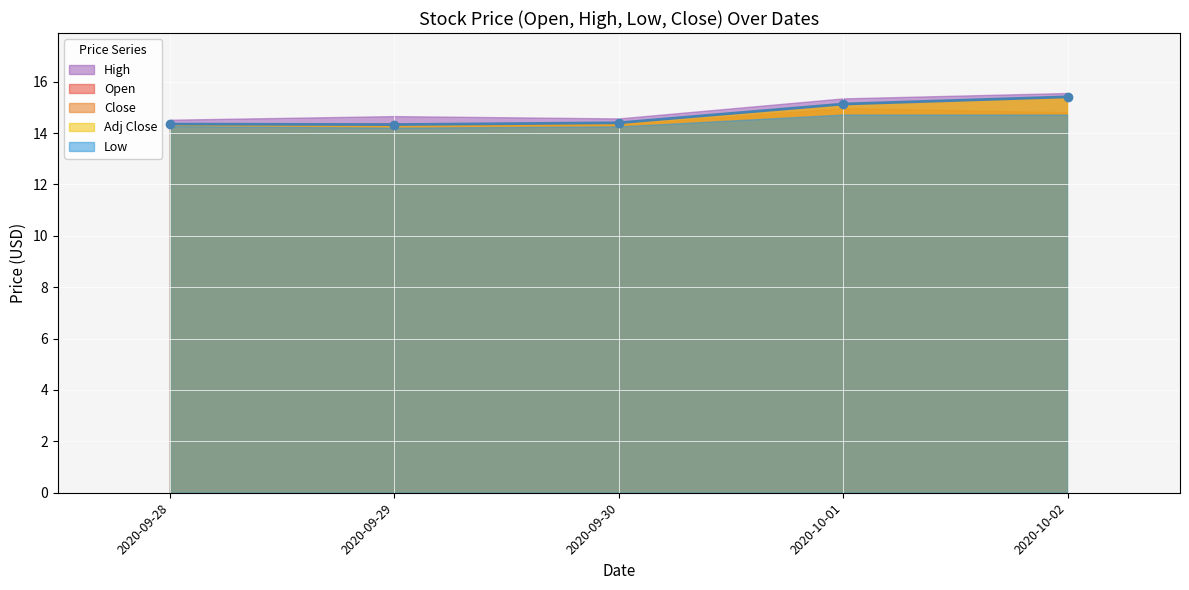

Rank the categories by Low value from lowest to highest.

2020-09-29, 2020-09-30, 2020-09-28, 2020-10-01, 2020-10-02